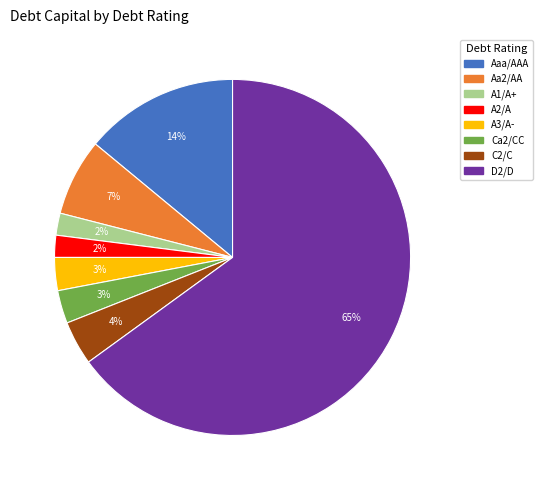

Which slice represents more than half of the pie?

D2/D